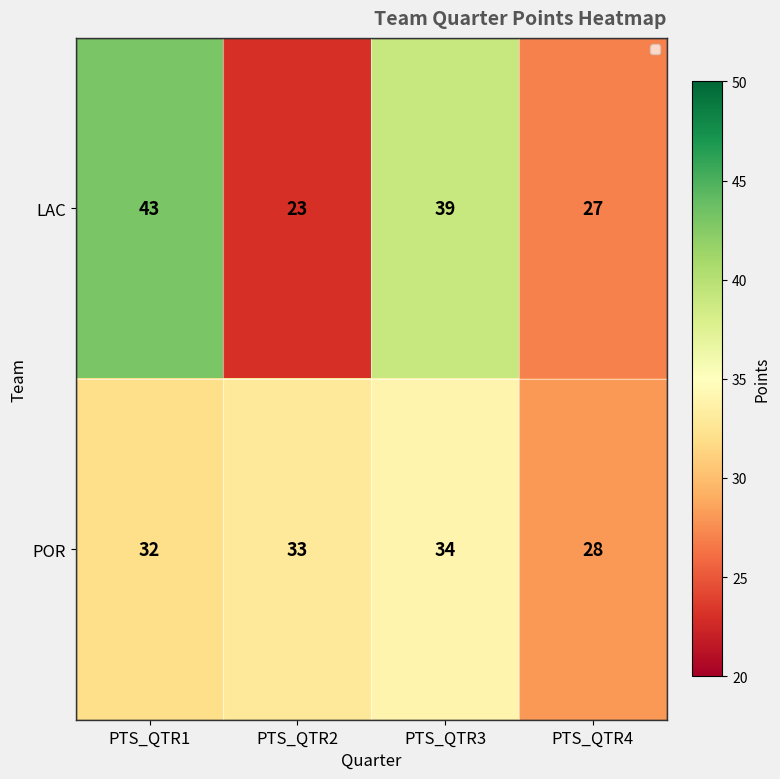

What is the average value of the LAC series?

33